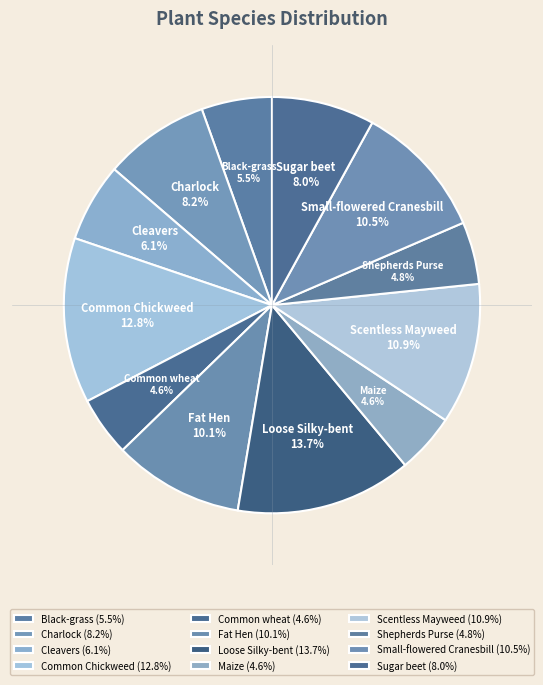

True or false: Common wheat accounts for 5% of the total.

True